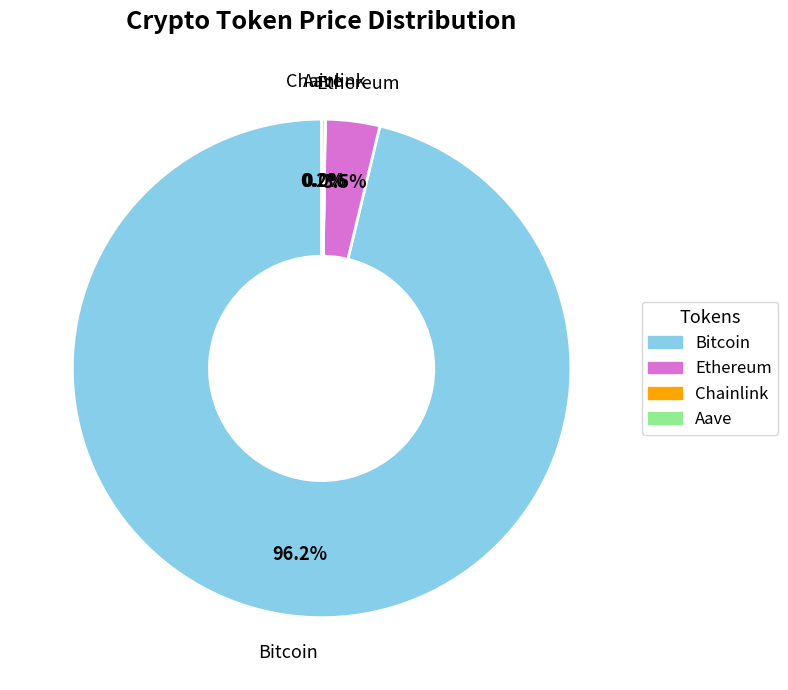

Which slice is the largest?

Bitcoin